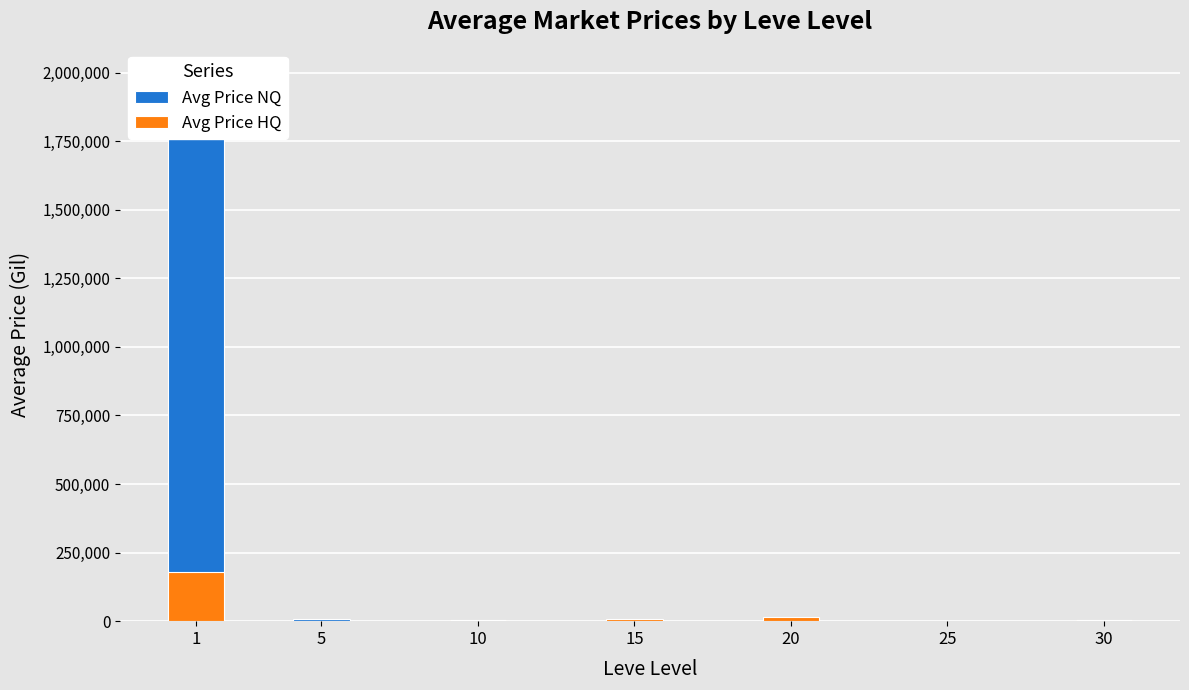

At which category does the chart reach its peak across all series?

1